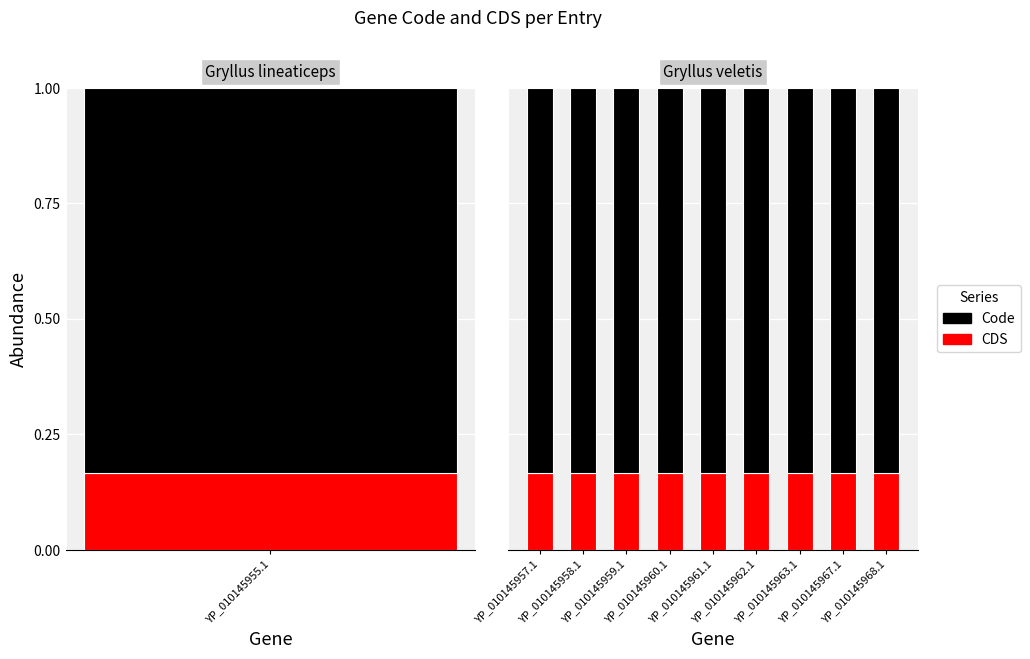

The Code series shows 0.2 at YP_010145961.1. True or false?

False